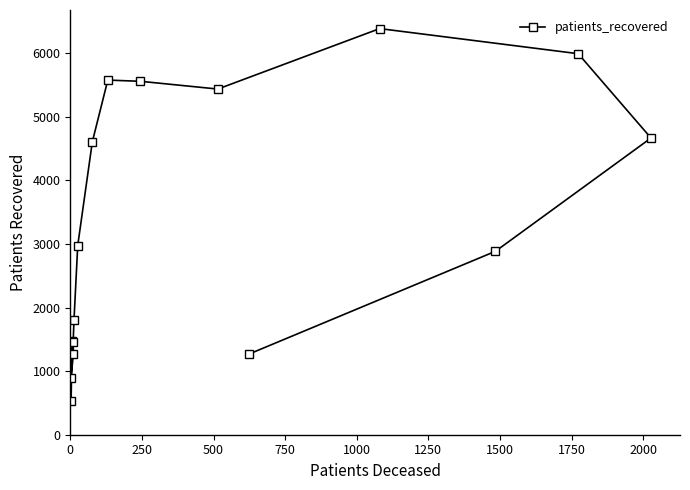

What is the smallest value displayed?

538